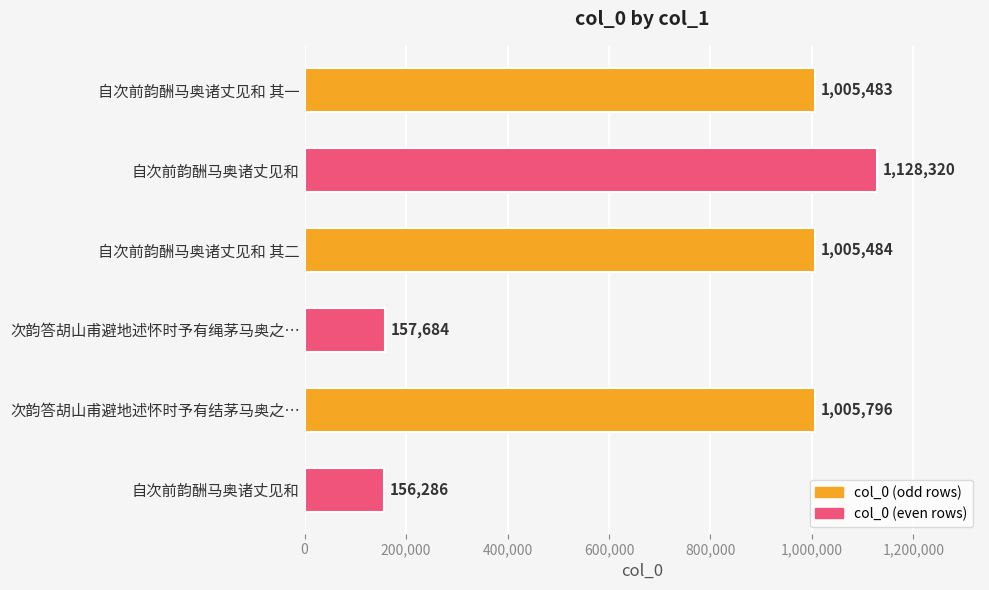

How many bars are there in total?

6